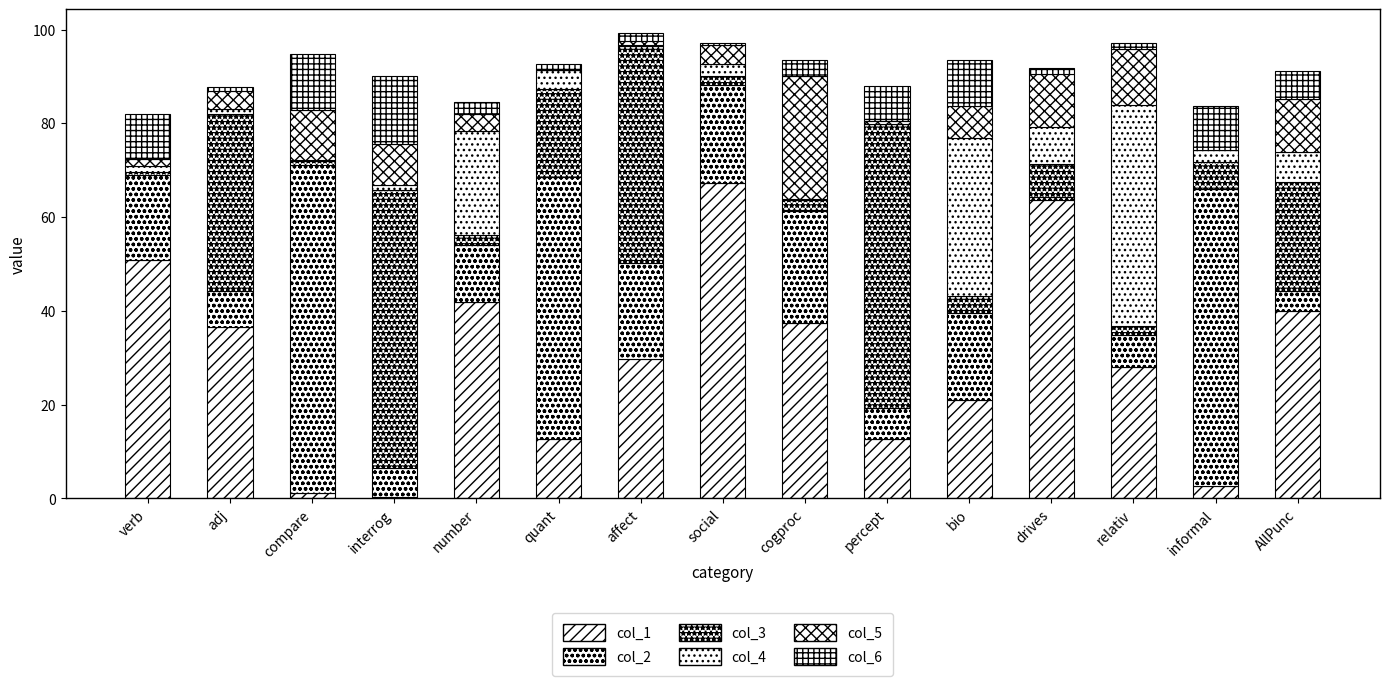

What position from the left is informal?

14